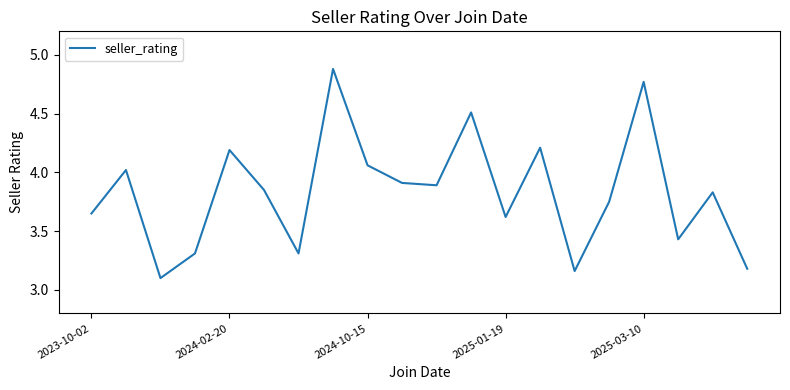

What is the difference between the maximum and minimum values?

1.8